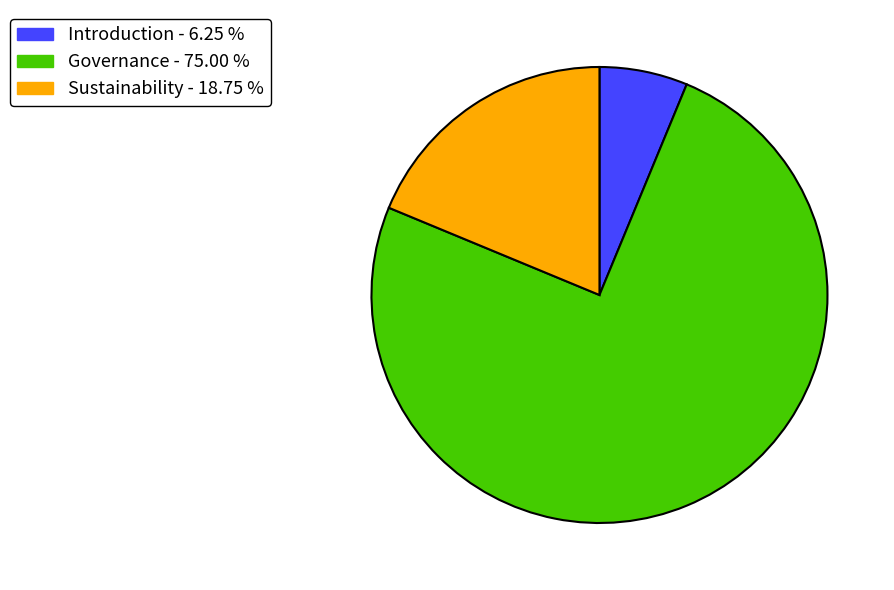

How many segments does this pie chart have?

3